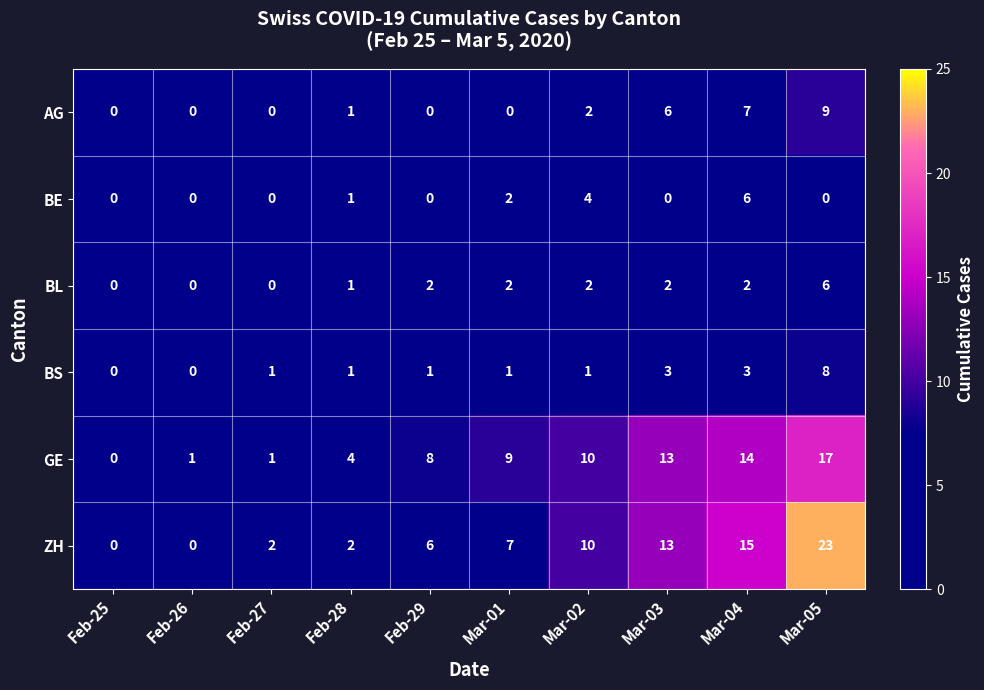

Rank the series at Mar-04 from highest to lowest value.

ZH, GE, AG, BE, BS, BL